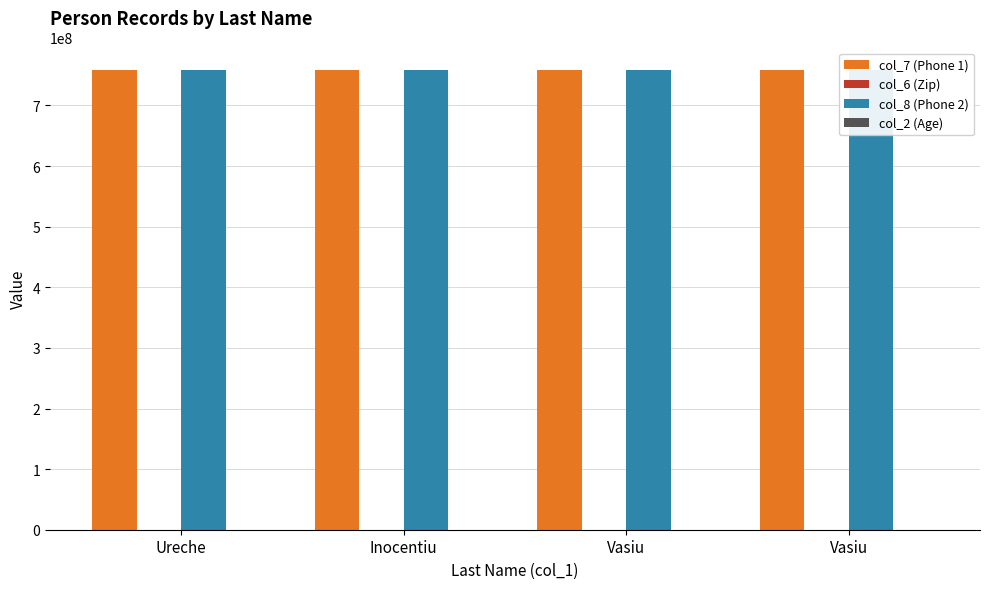

Which series changed the most between Ureche and Inocentiu?

col_6 (Zip)